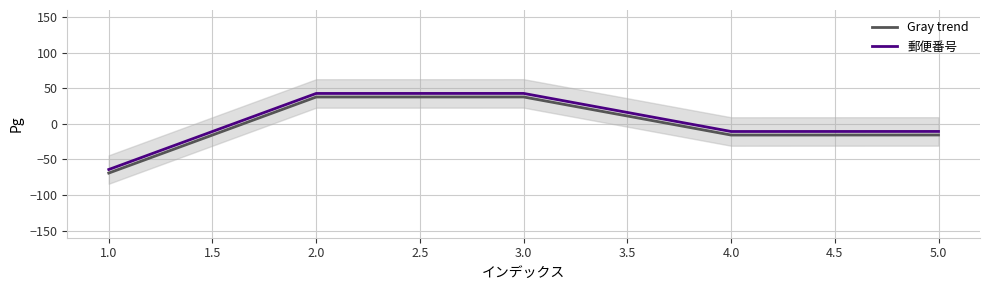

The value of 郵便番号 at 3.0 is 42.8. True or false?

True